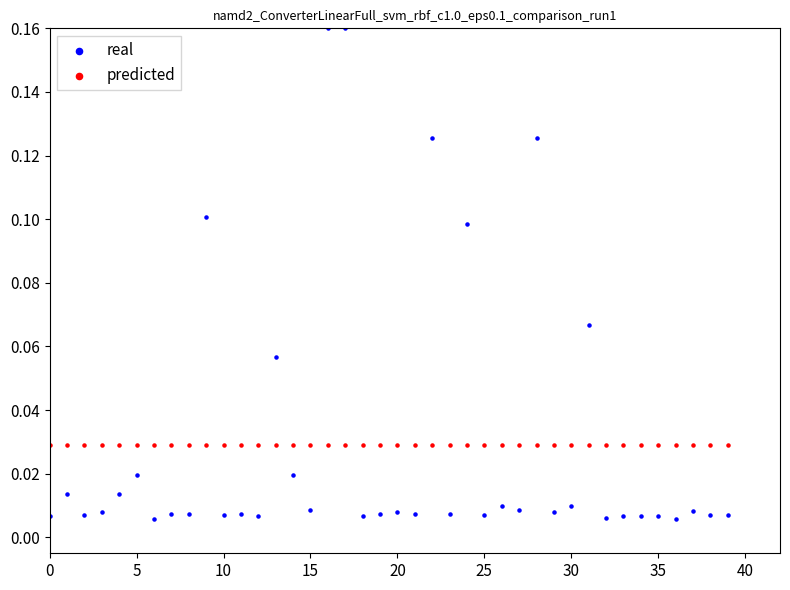

What are all the series names shown in the legend?

real, predicted